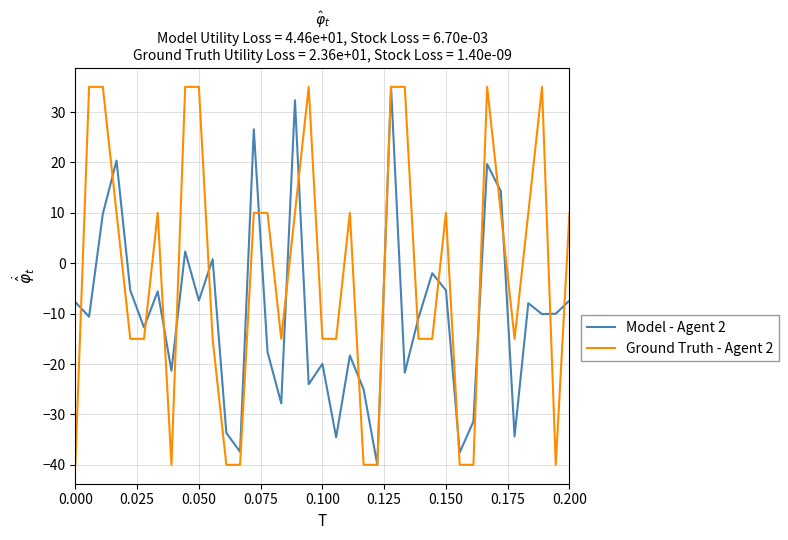

What is the minimum value for Ground Truth - Agent 2?

-40.0